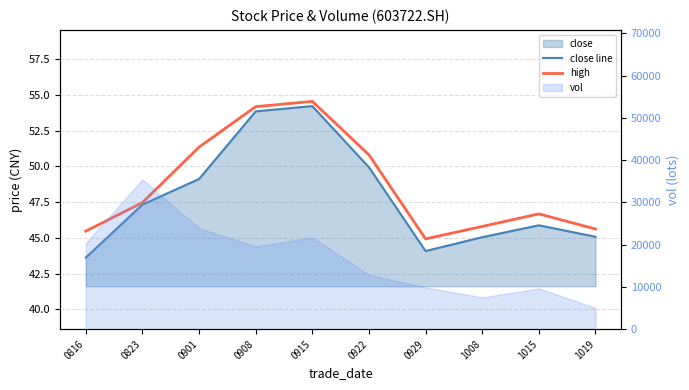

Which series changed the most between 0901 and 1008?

high